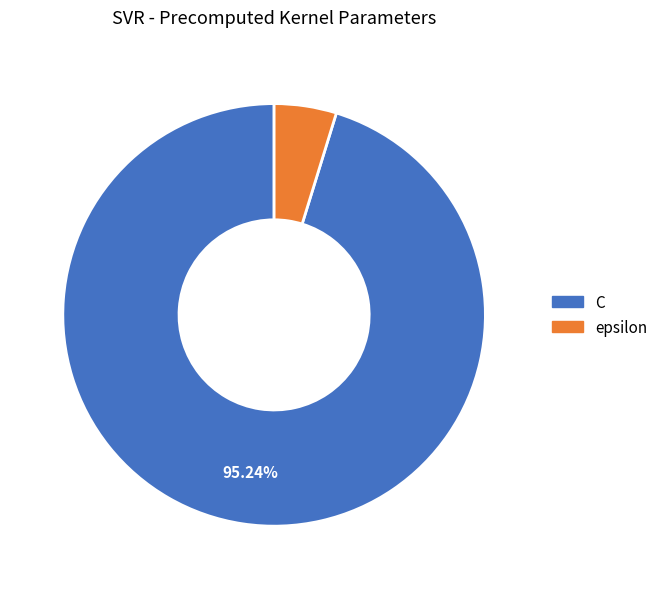

Combined, do C and epsilon account for over 50%?

Yes